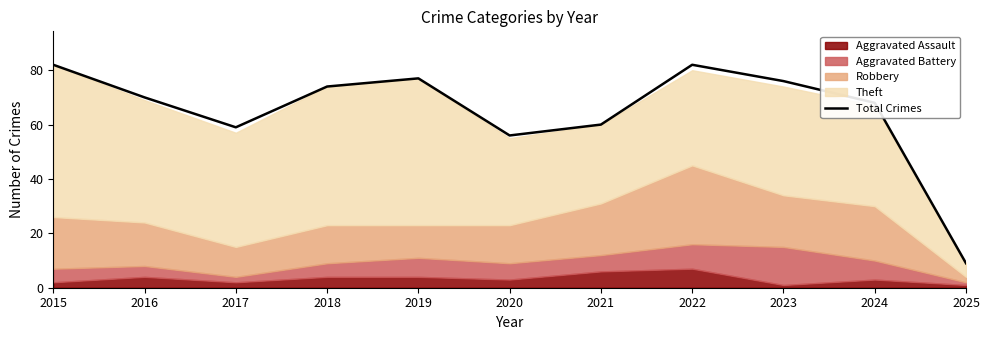

How many points are lower than both their immediate neighbors (excluding endpoints)?

2